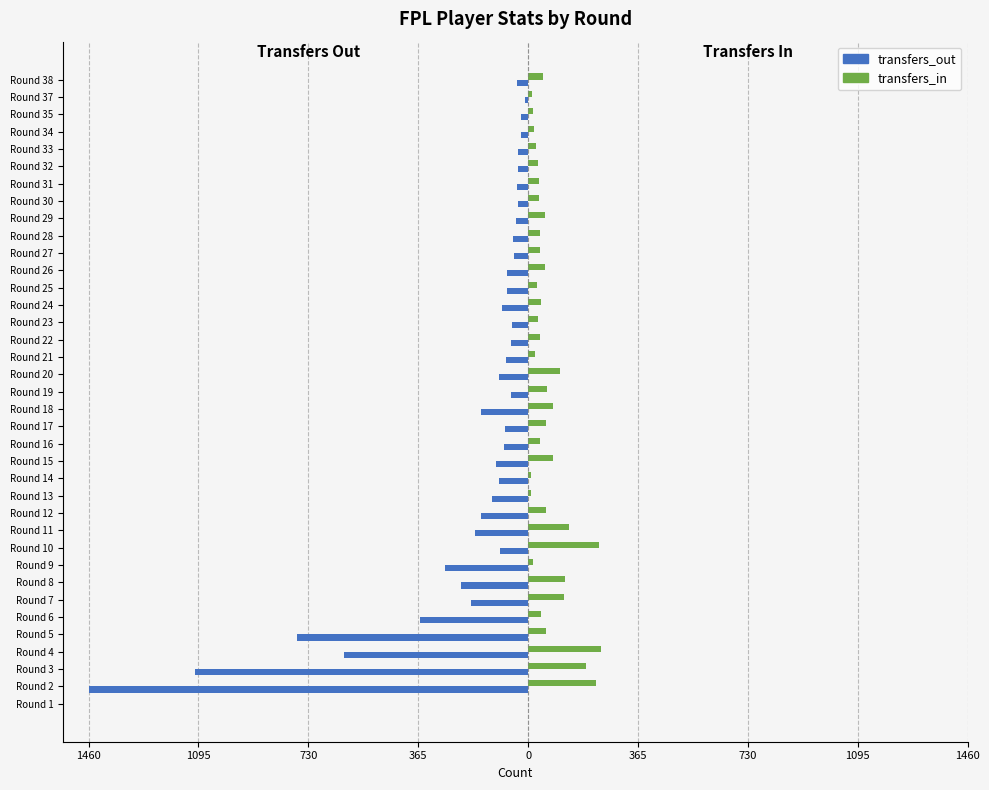

What are all the series names shown in the legend?

transfers_out, transfers_in